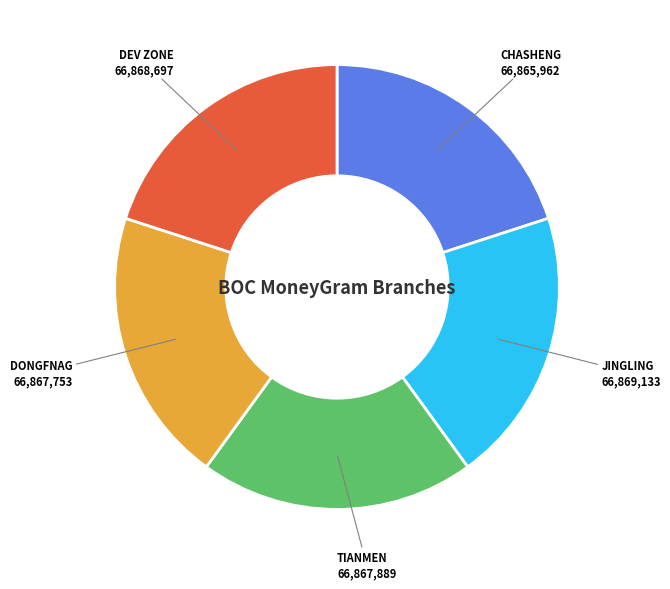

Is the sum of TIANMEN and JINGLING greater than half?

No